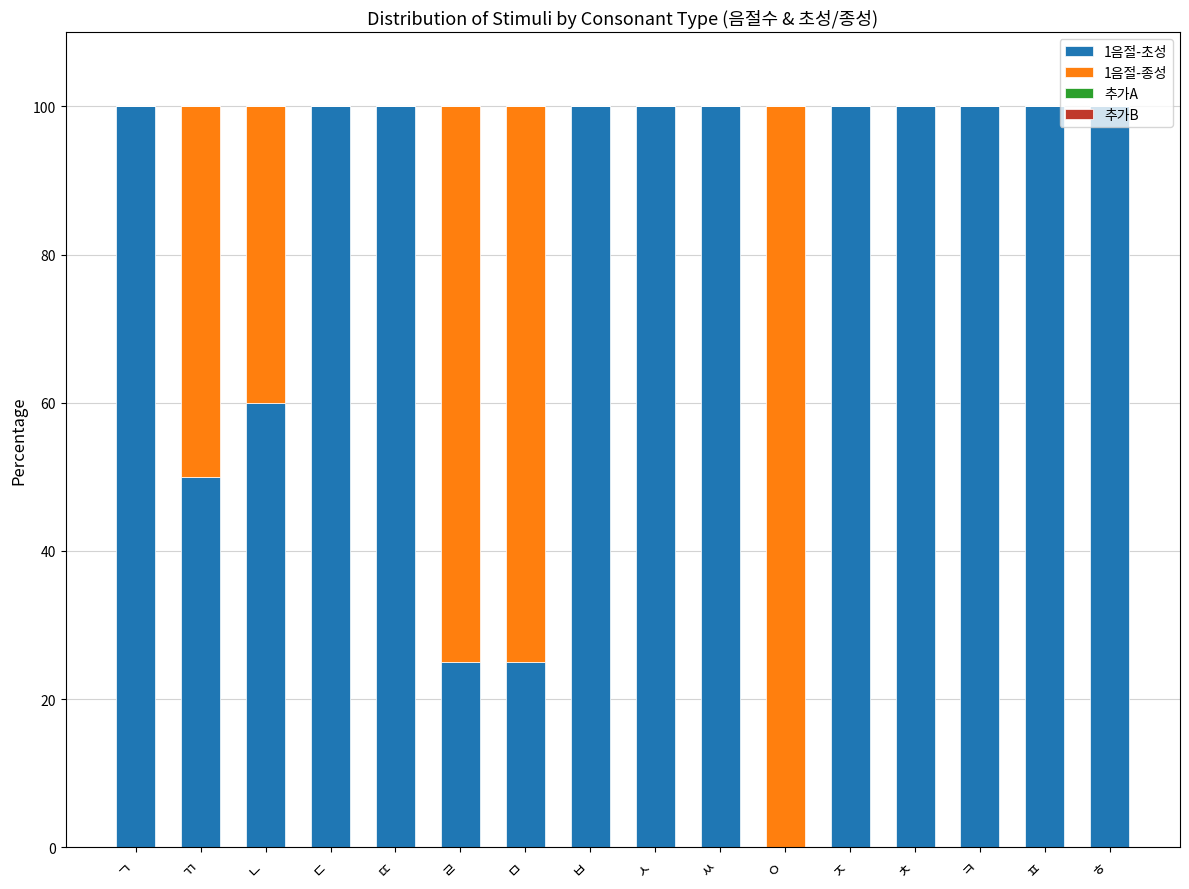

The value of 1음절-초성 at ㅆ is 167. True or false?

False